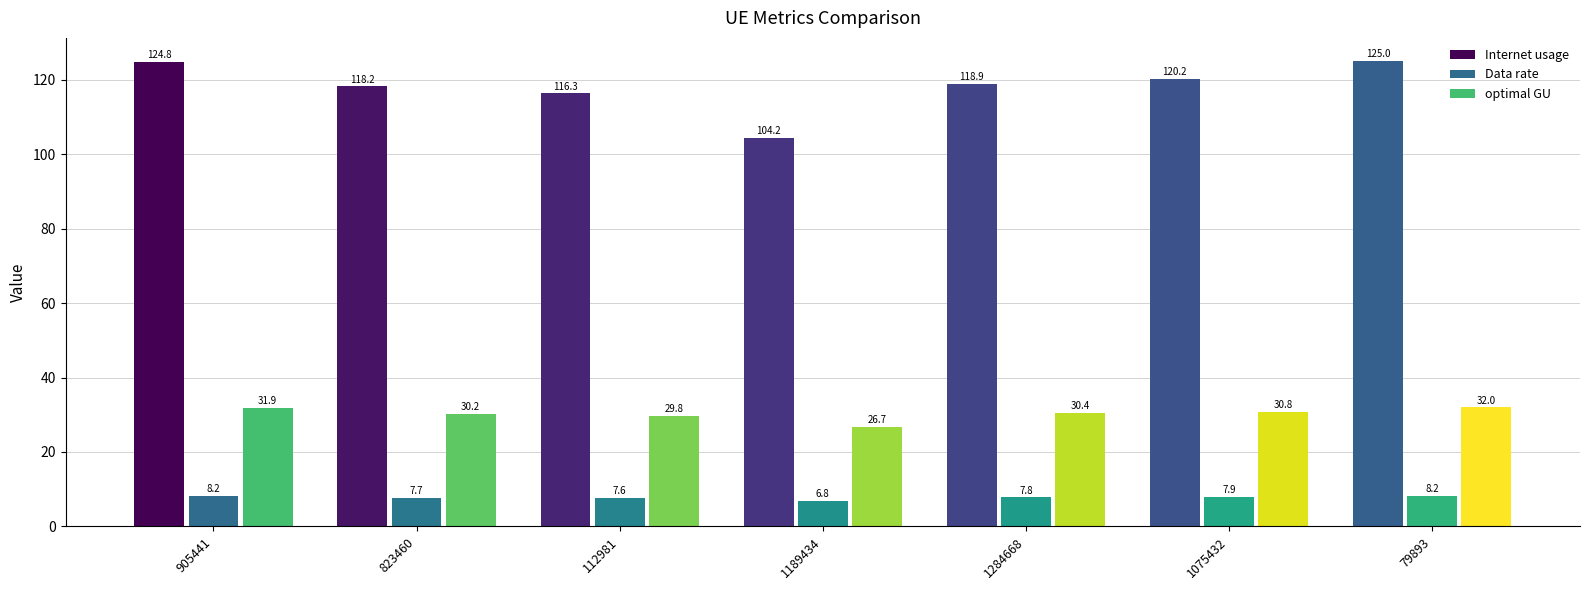

At which category is the sum across all series the highest?

79893